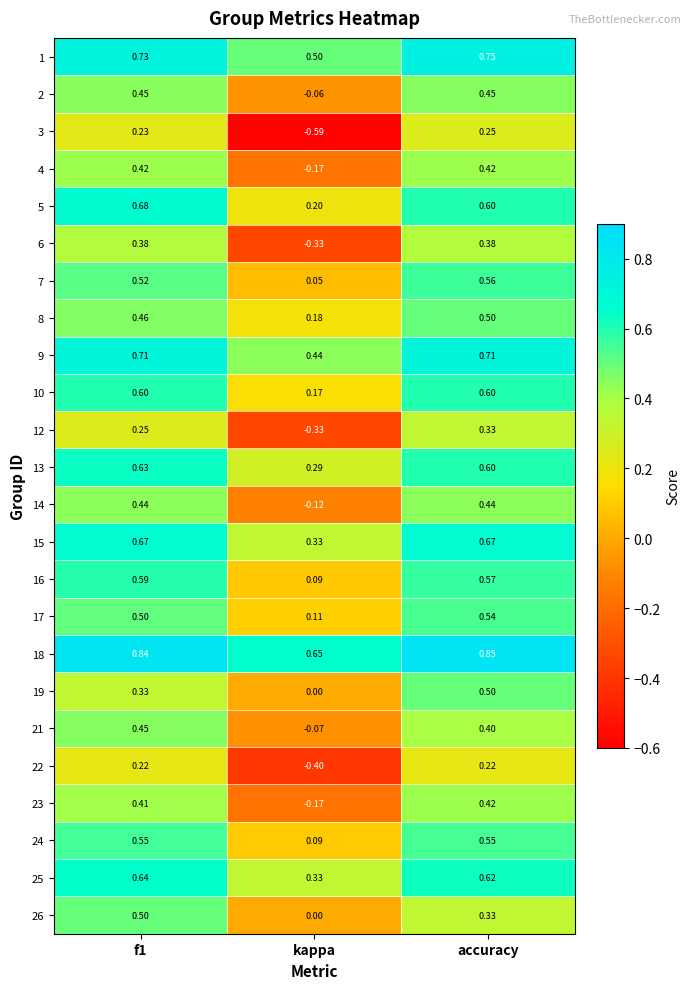

Is the value of 4 at kappa greater than the value of 3 at accuracy?

No